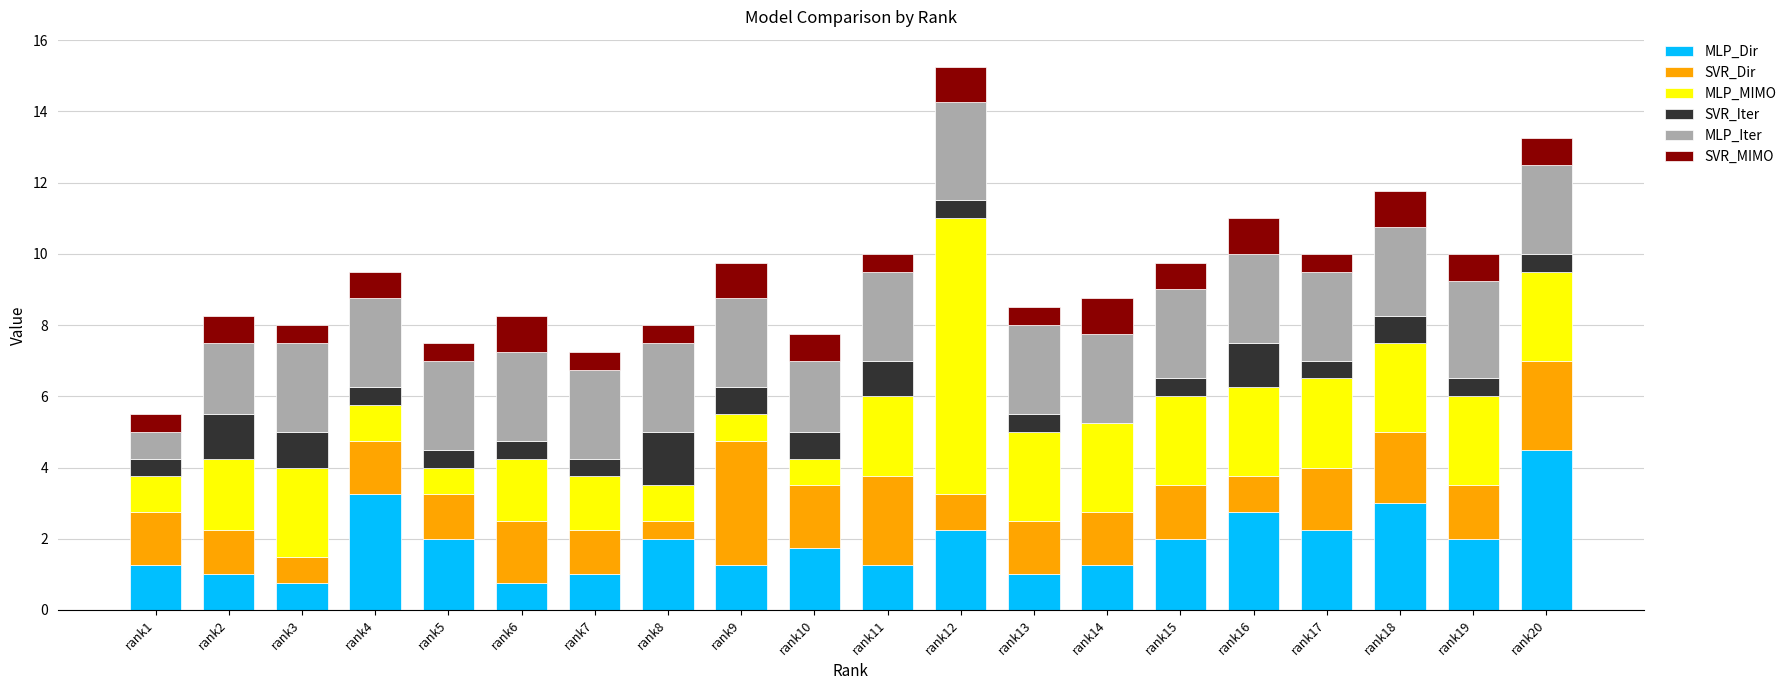

Does the chart contain stacked bars?

Yes